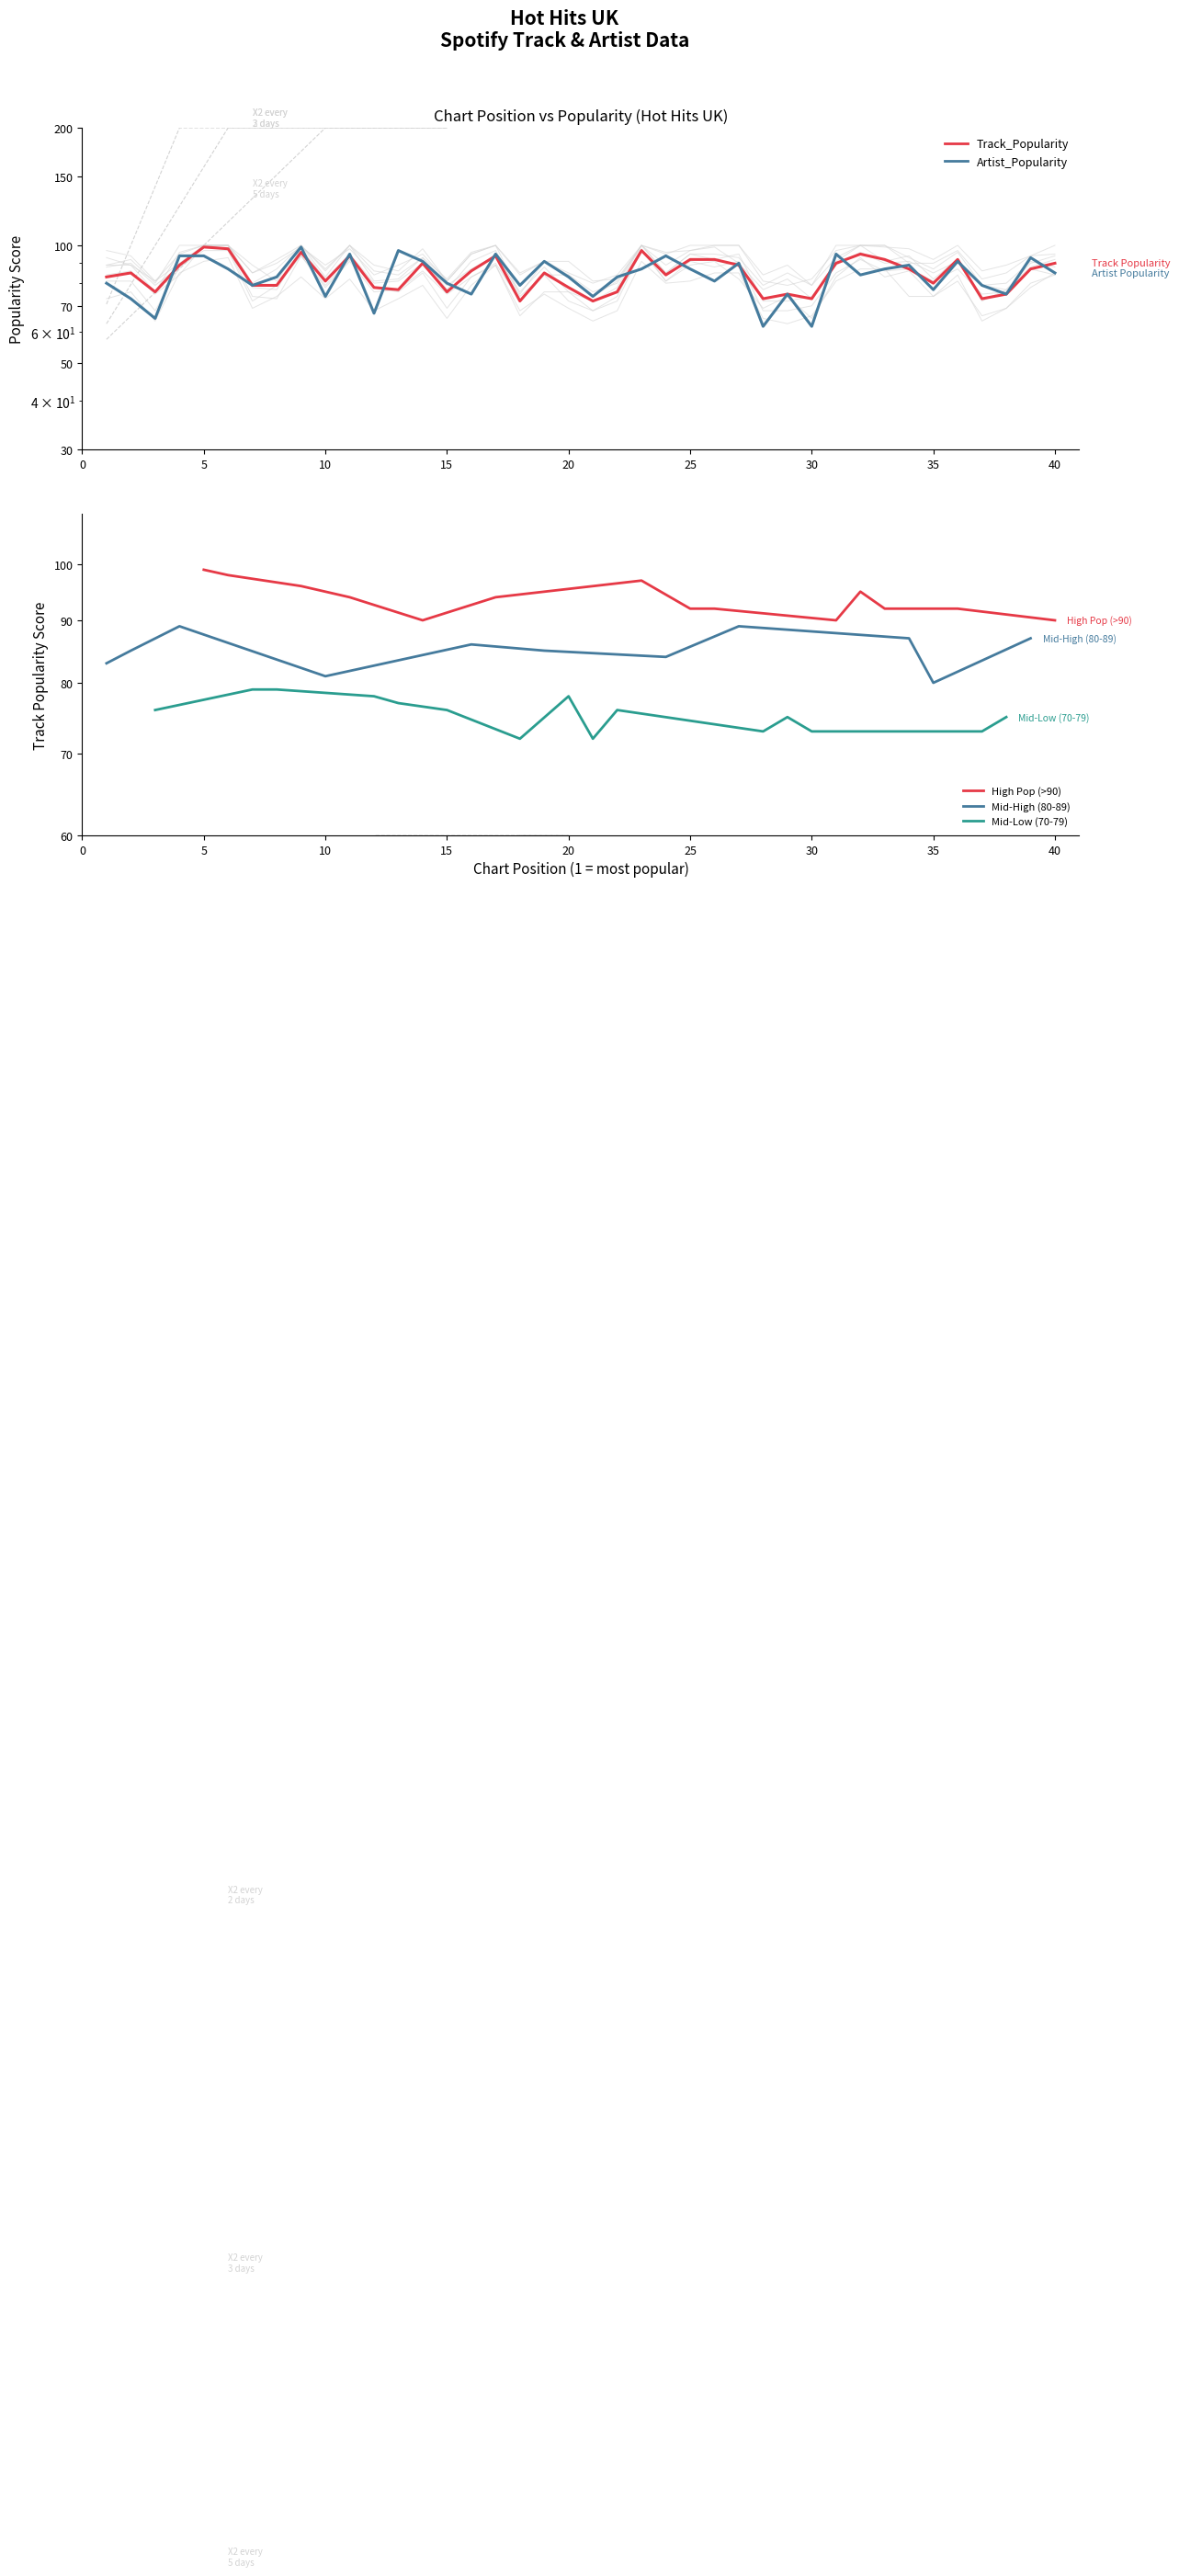

What is the lowest value of the Position series?

1